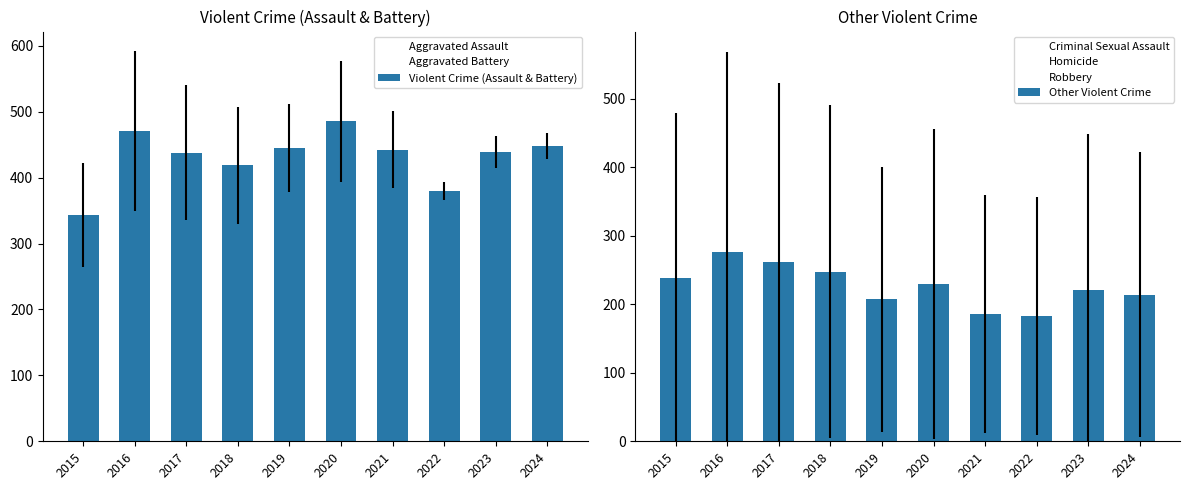

What is the sum of the Homicide values at 2022 and 2023?

78